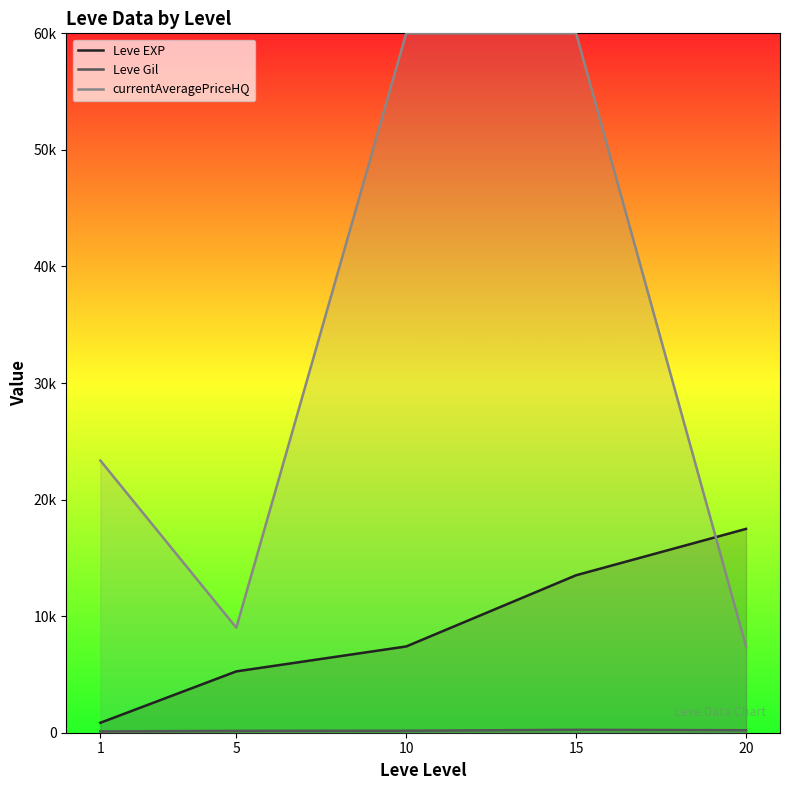

True or false: currentAveragePriceHQ and Leve Gil cross at least once.

False